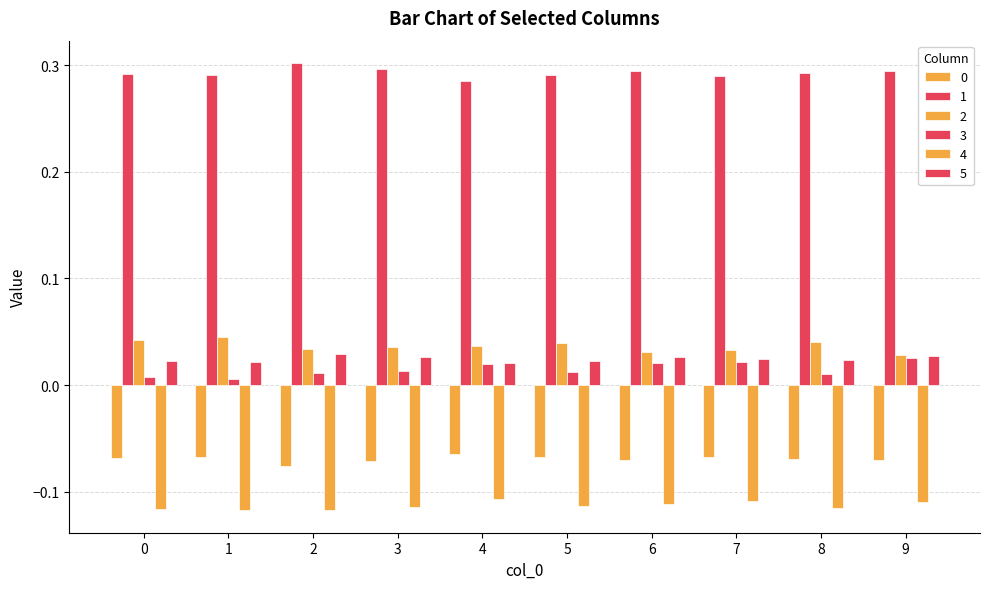

List the series in order of their peak value, highest first.

1, 2, 5, 3, 0, 4